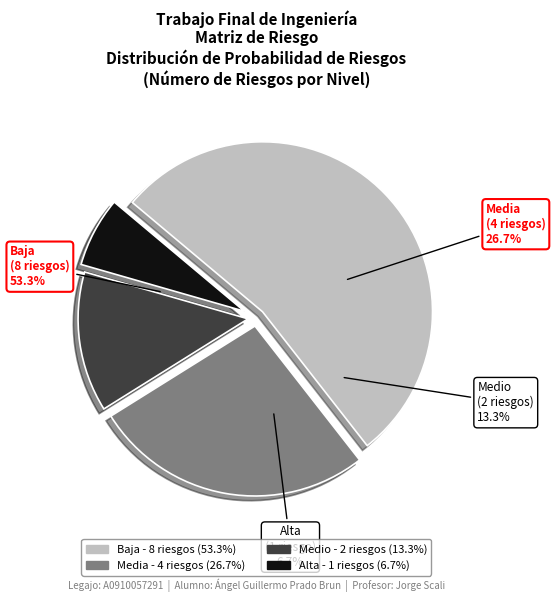

Does Baja account for over 50% of the chart?

Yes